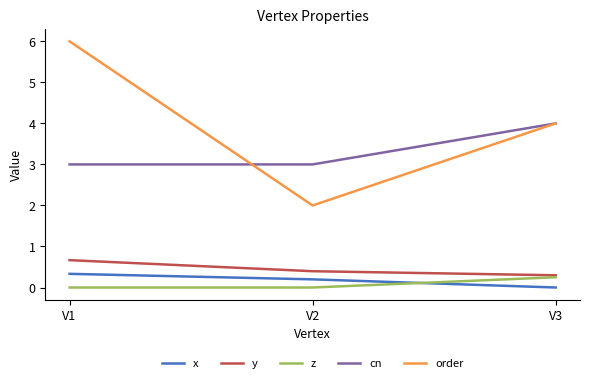

Is the value of x at V2 greater than the value of order at V1?

No